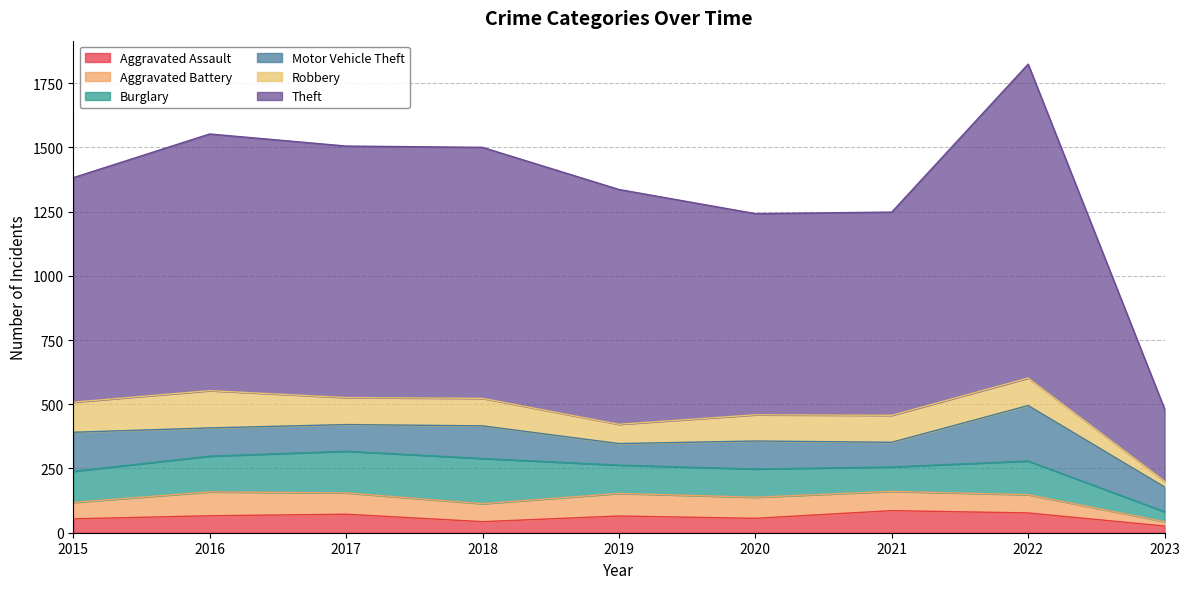

At which category does Motor Vehicle Theft reach its first local valley?

2017